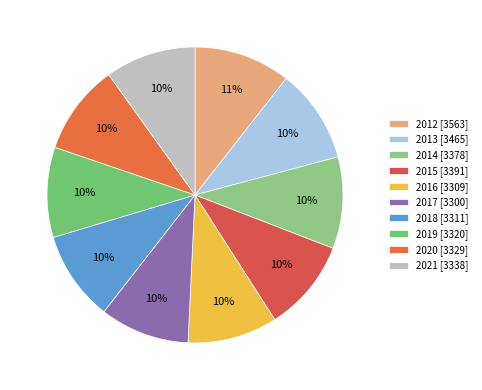

How many slices are in this pie chart?

10